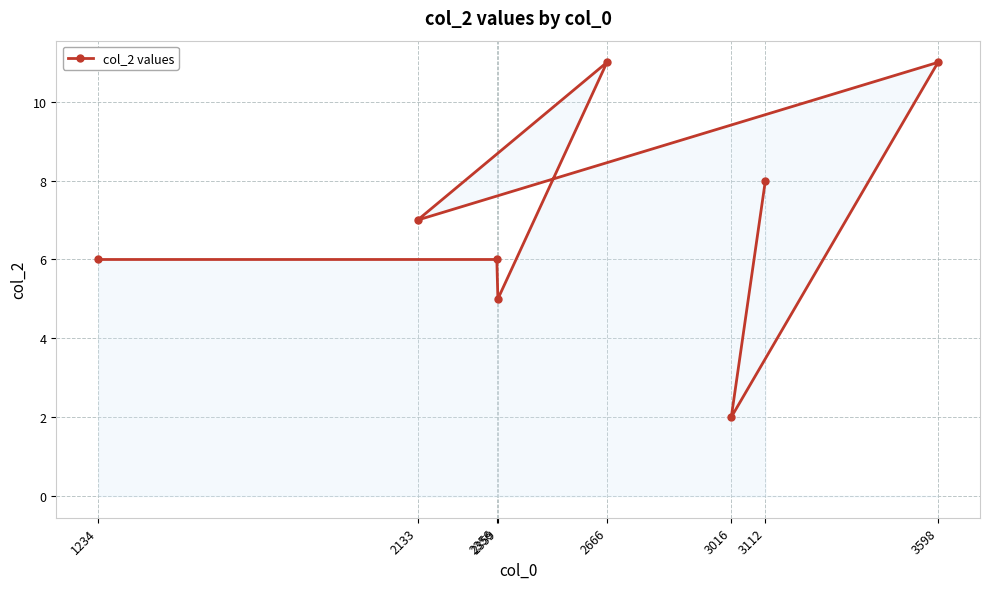

What is the greatest value displayed?

11